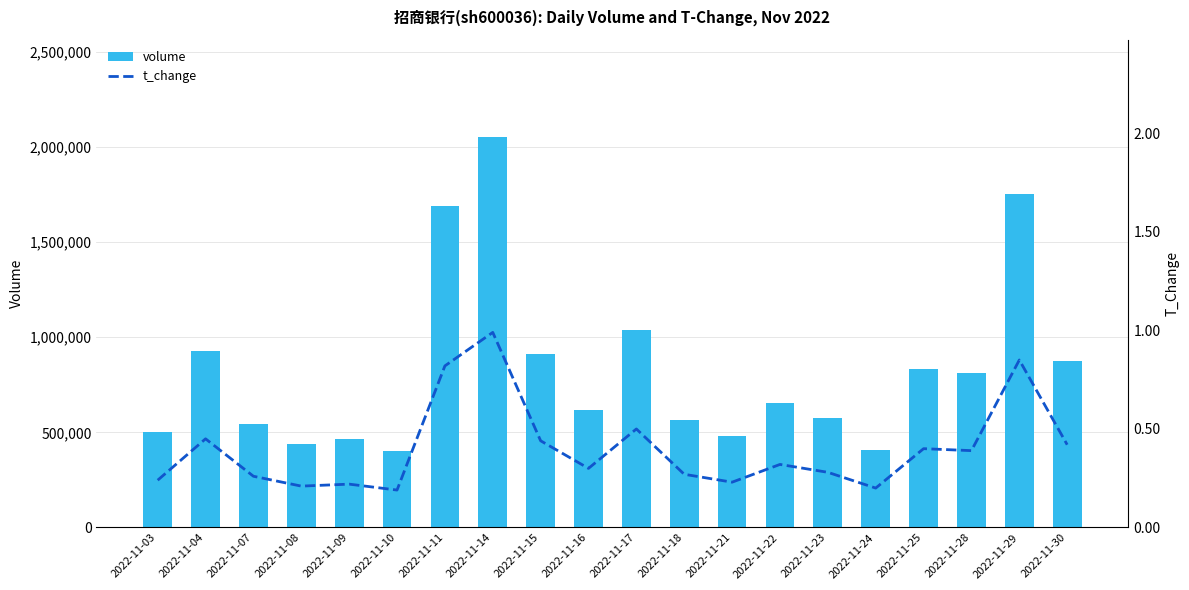

At which category does the chart reach its peak across all series?

2022-11-14